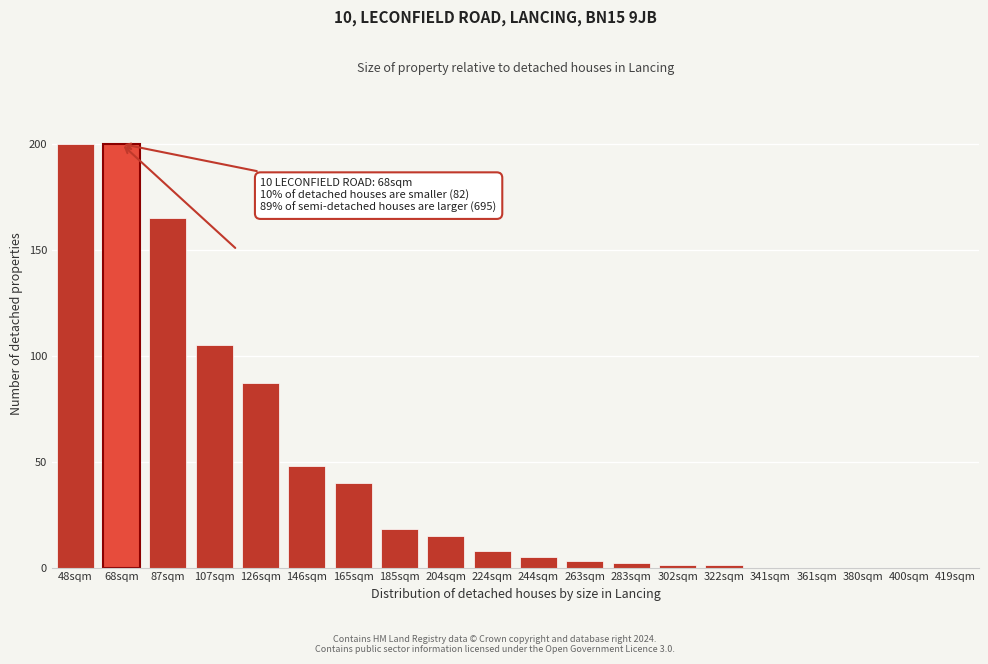

What is the greatest value displayed?

200